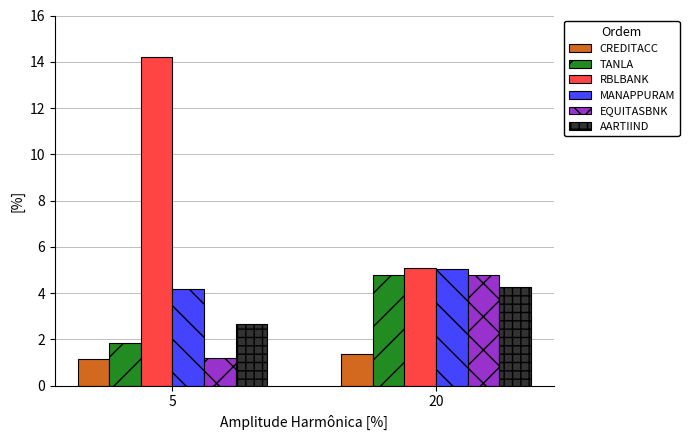

At which label does AARTIIND first exceed 4?

20